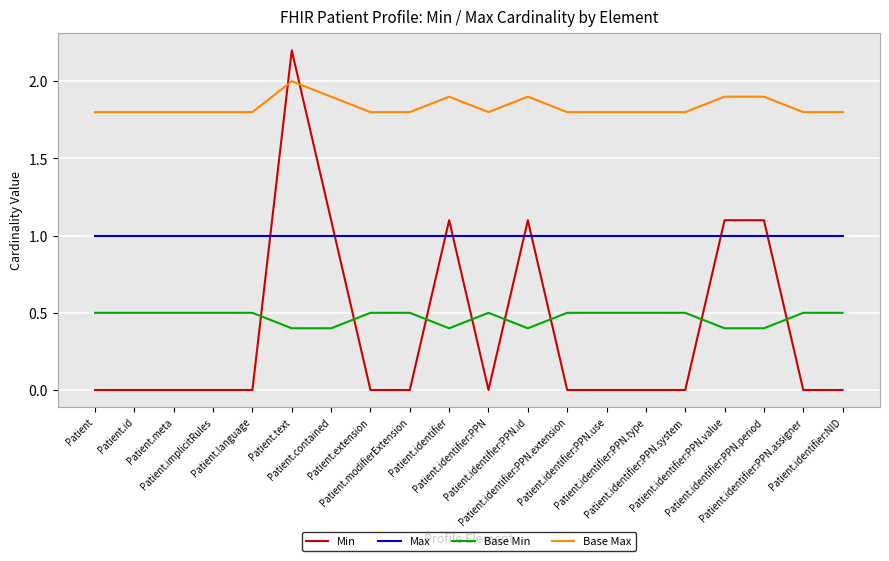

What is the difference between the maximum and minimum values in the Base Max series?

0.2